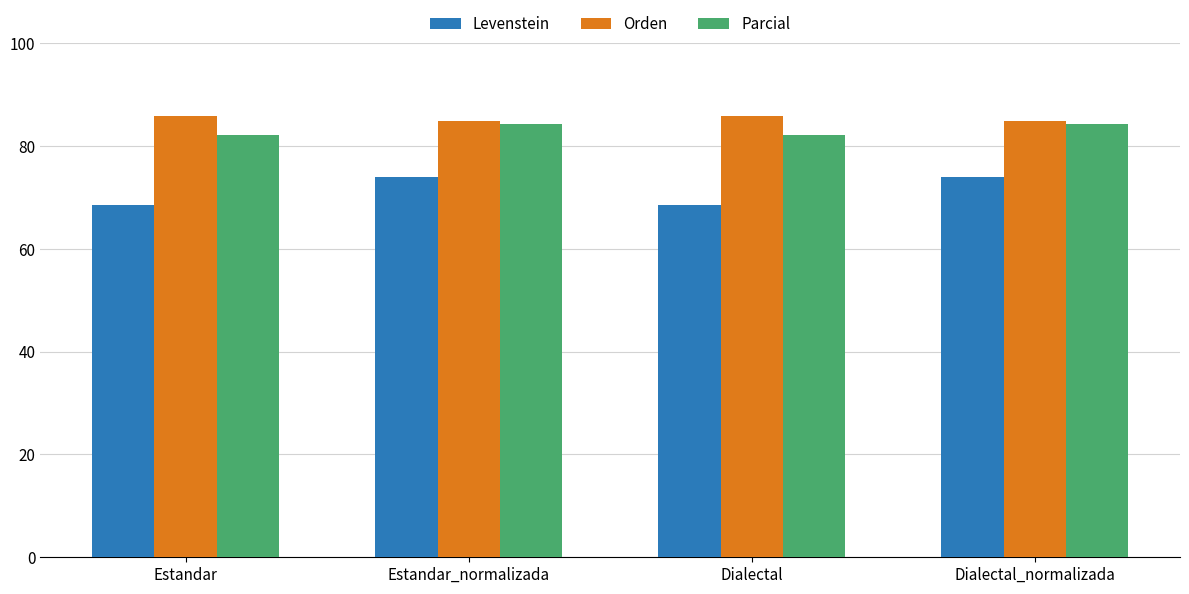

What is the label of the 3rd bar from the left?

Dialectal